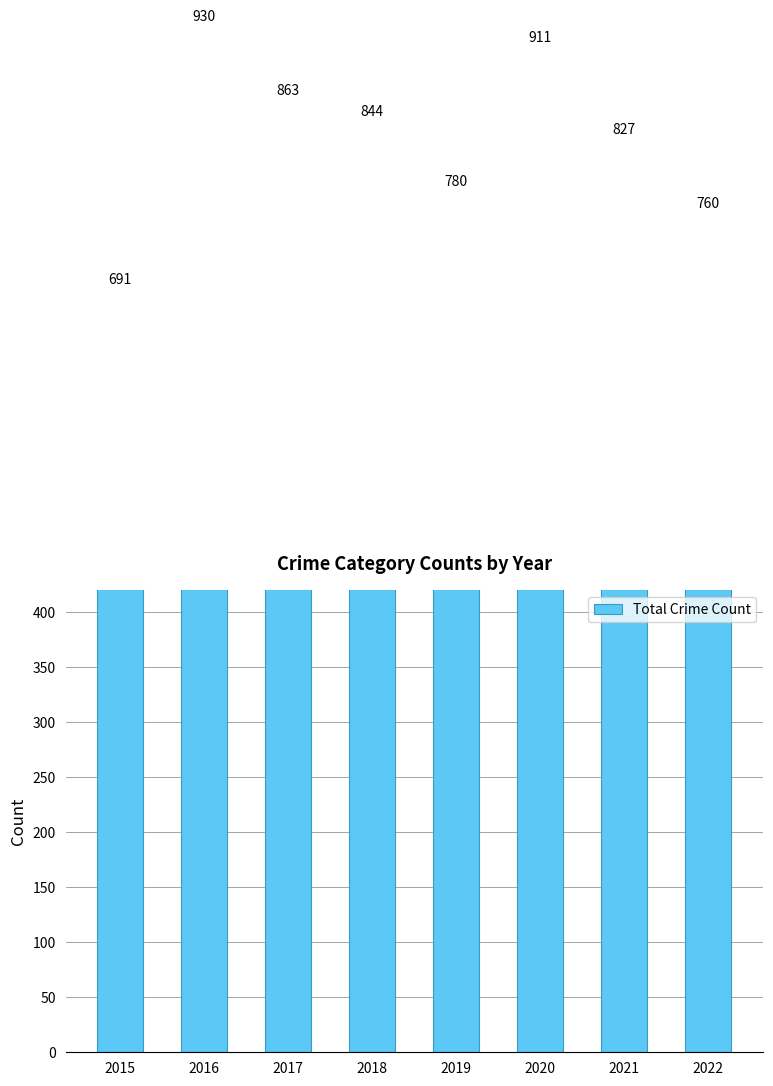

The value at 2017 is 863. True or false?

True